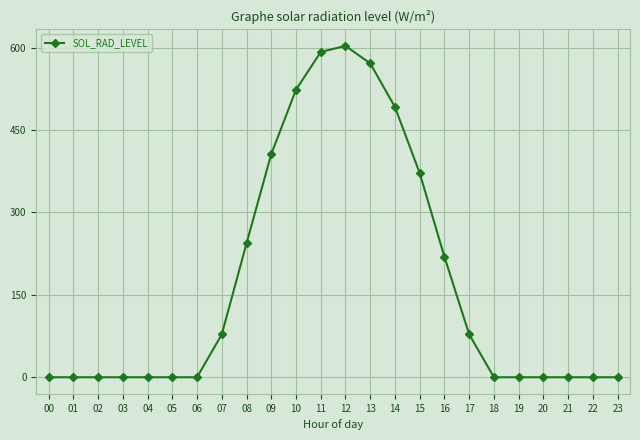

What is the average value?

174.1